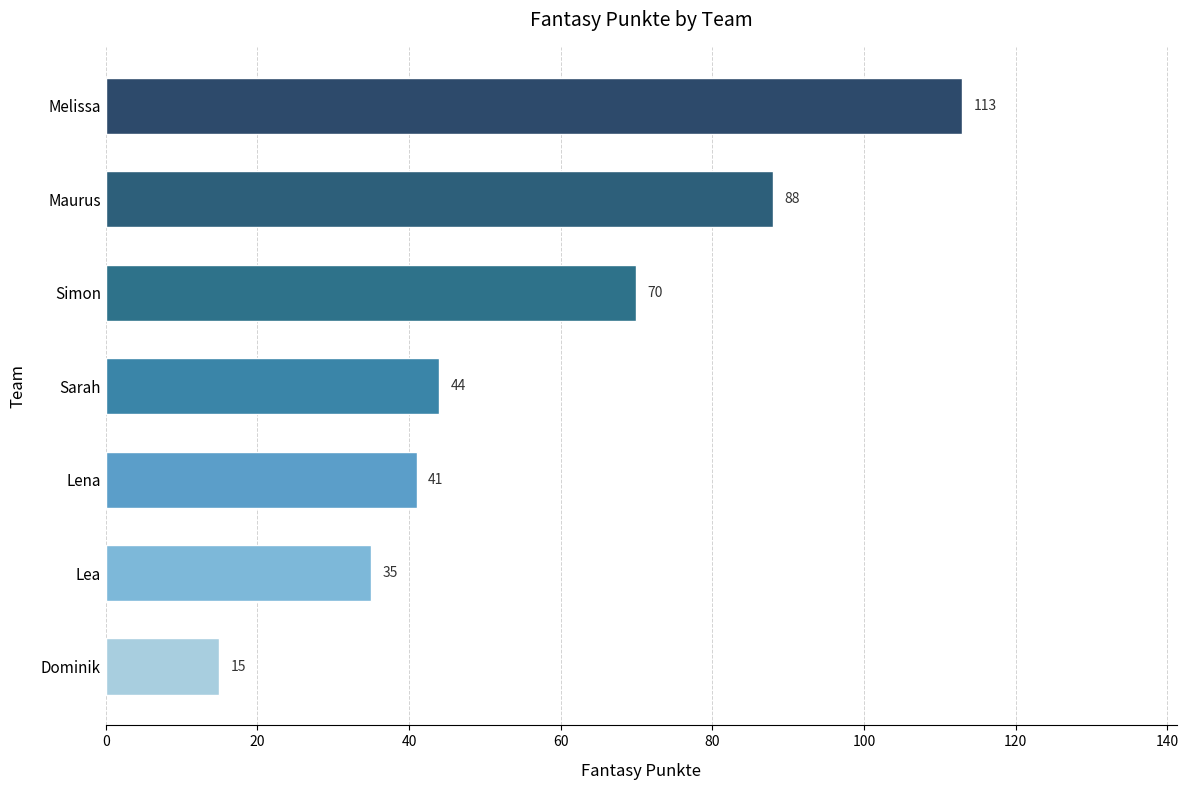

Rank the categories by value from highest to lowest.

Melissa, Maurus, Simon, Sarah, Lena, Lea, Dominik